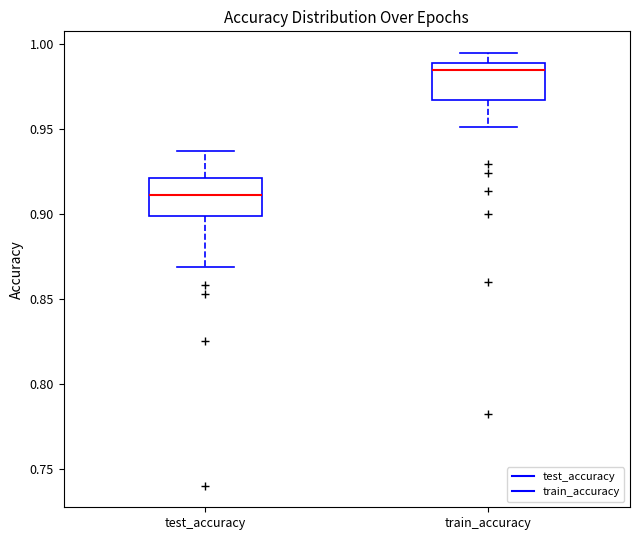

Reading left to right, read every box against the y-axis: the position of its median line, the range the box covers, and the ends of its whiskers. The values are not printed on the chart, so give them approximately, as read against the axis.

test_accuracy: median 0.910, box 0.900 to 0.920, whiskers 0.870 to 0.935
train_accuracy: median 0.985, box 0.965 to 0.990, whiskers 0.950 to 0.995